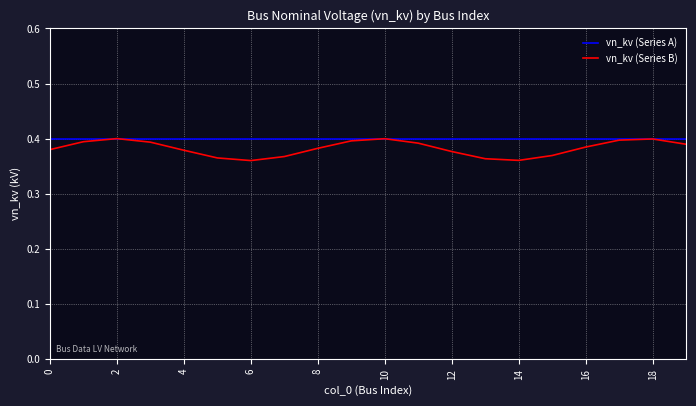

What are all the series names shown in the legend?

vn_kv (Series A), vn_kv (Series B)